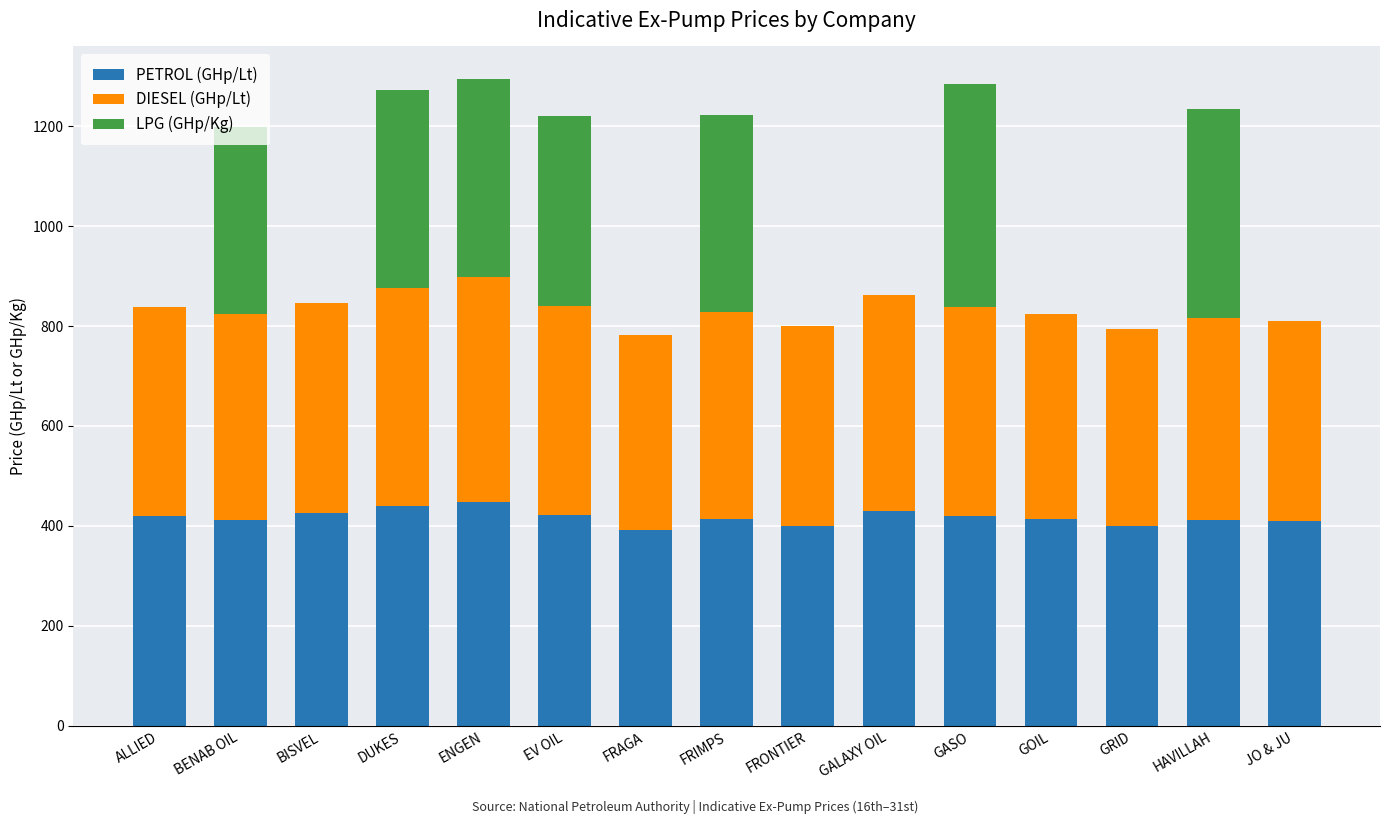

What is the sum of the PETROL (GHp/Lt) values at ALLIED and GOIL?

833.0